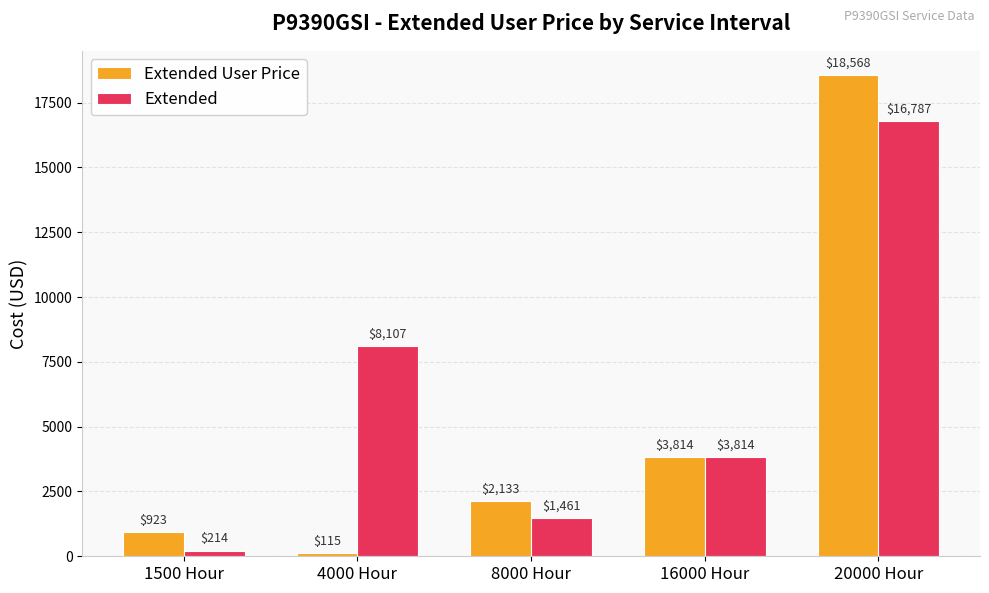

Which series changed the most between 1500 Hour and 20000 Hour?

Extended User Price